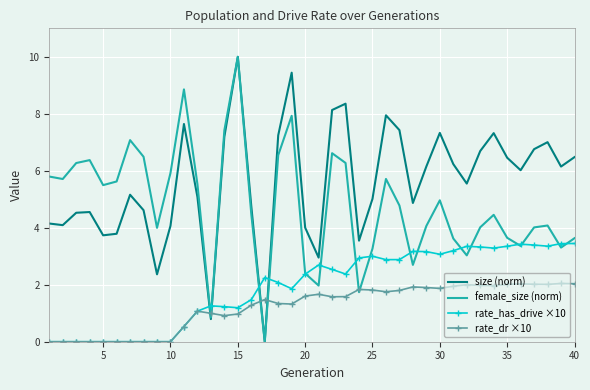

What is the difference between the second highest and second lowest values in the size (norm) series?

8.6